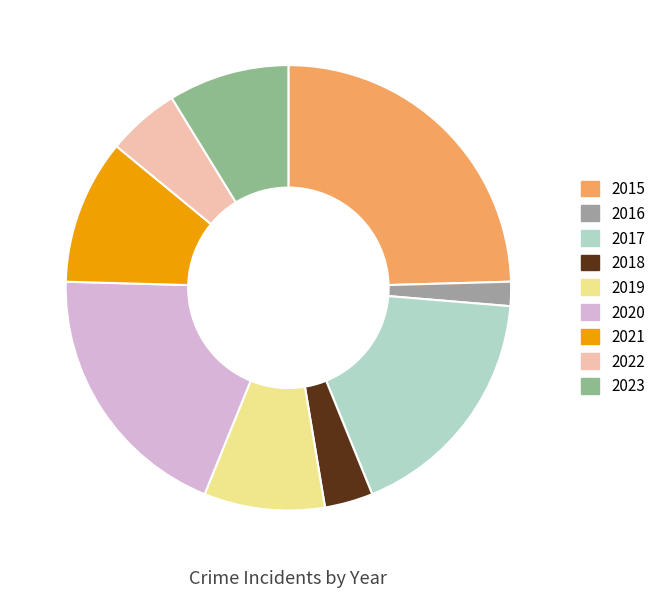

What is the change in value from 2017 to 2021?

-4